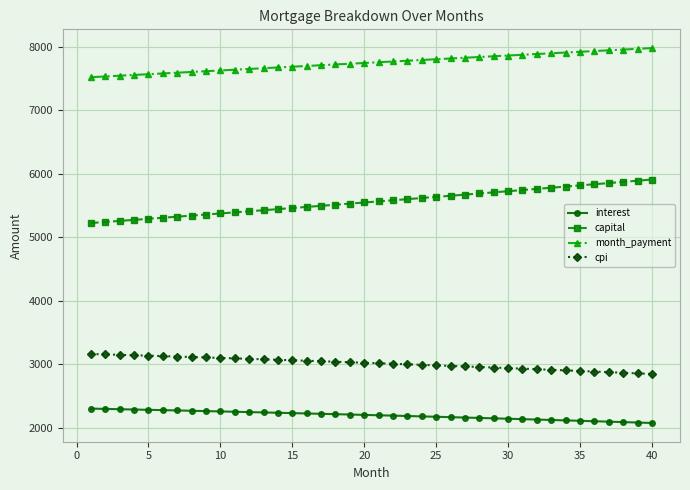

Rank the series by their maximum value, from lowest to highest.

interest, cpi, capital, month_payment